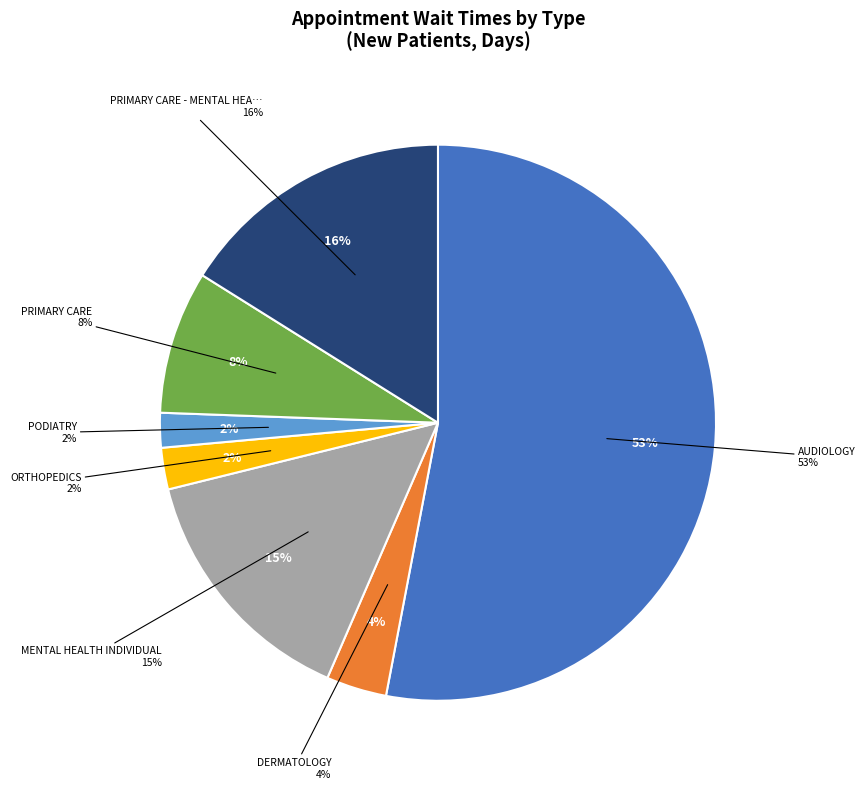

True or false: PRIMARY CARE accounts for 8% of the total.

True